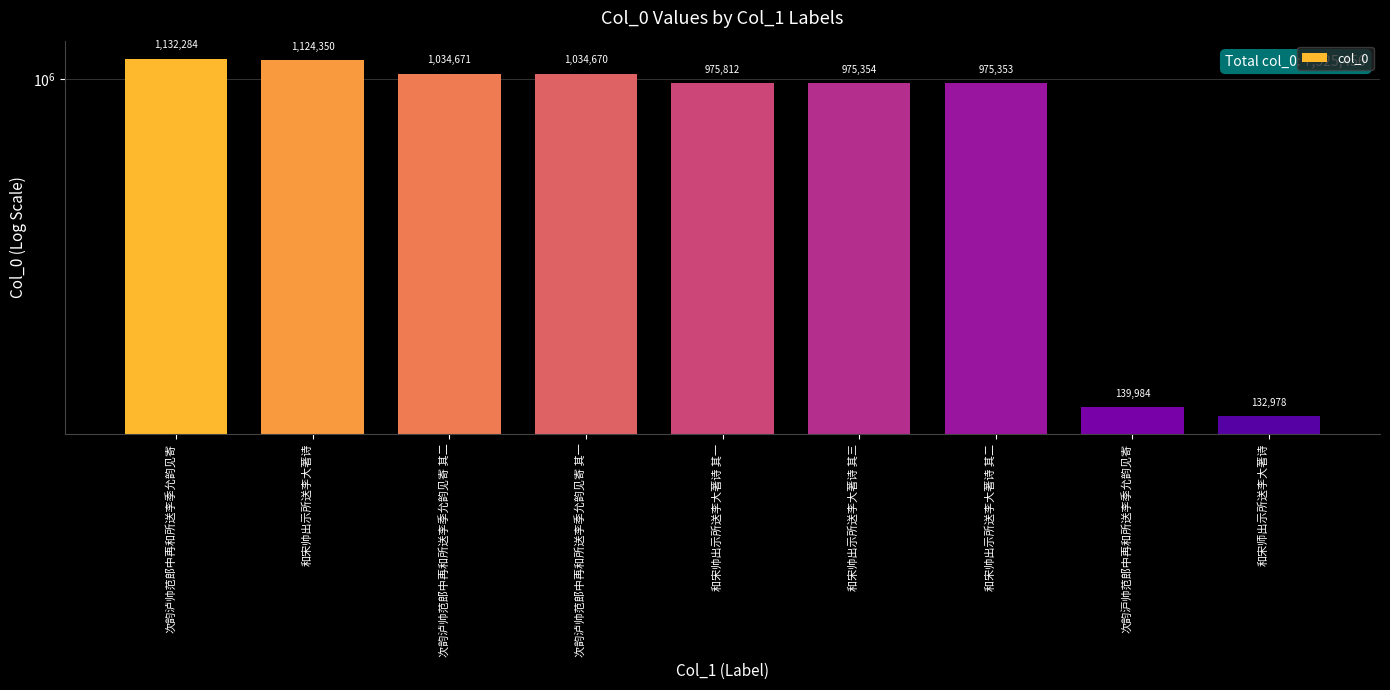

What is the ratio of the value at 次韵沪帅范郎中再和所送李季允韵见寄 to the value at 和宋帅出示所送李大著诗 其二?

0.1